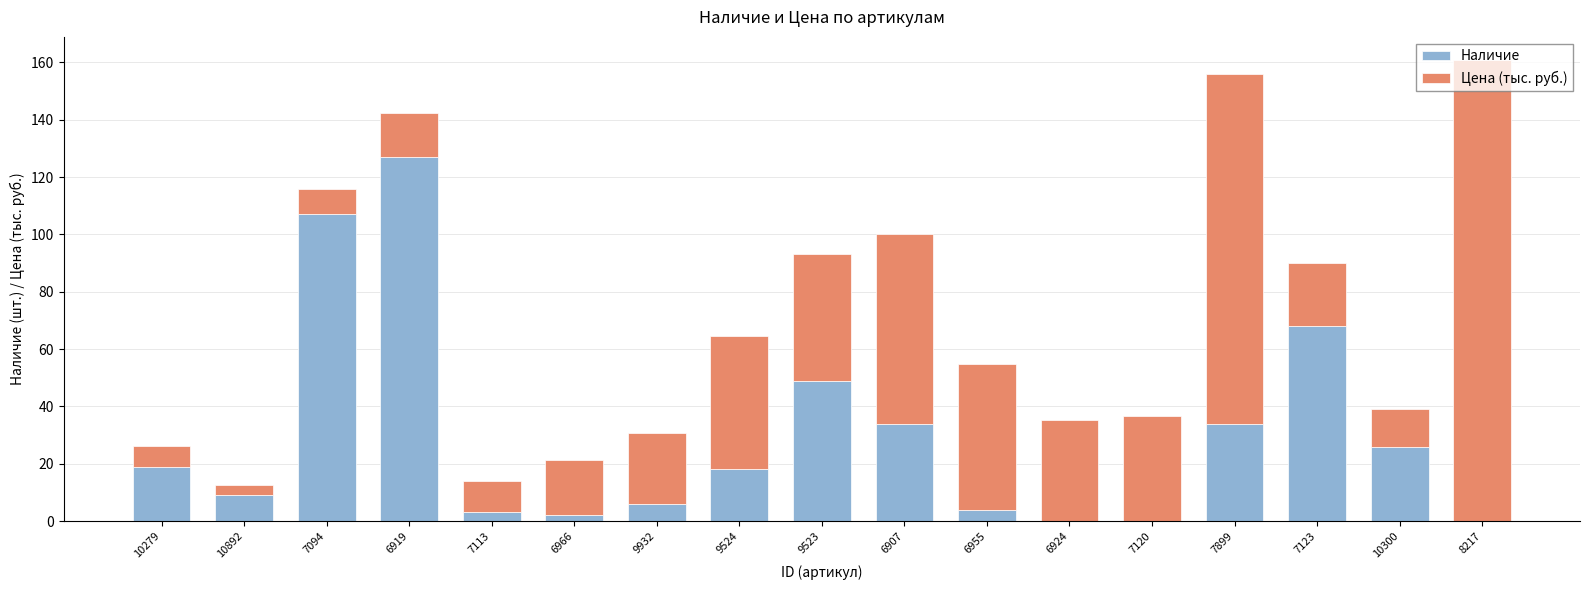

True or false: Наличие has a value of -39.2 at 8217.

False